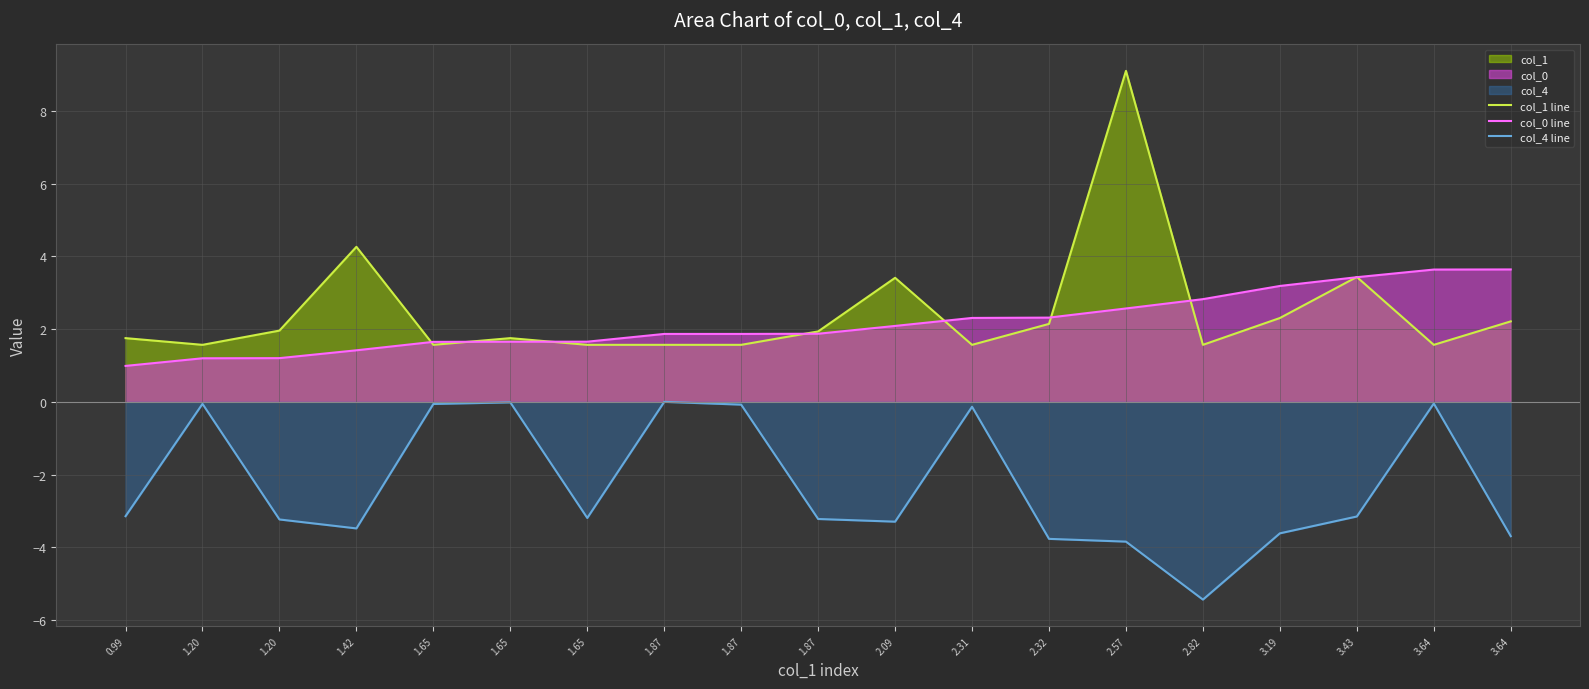

At how many categories does at least one series exceed 1?

19